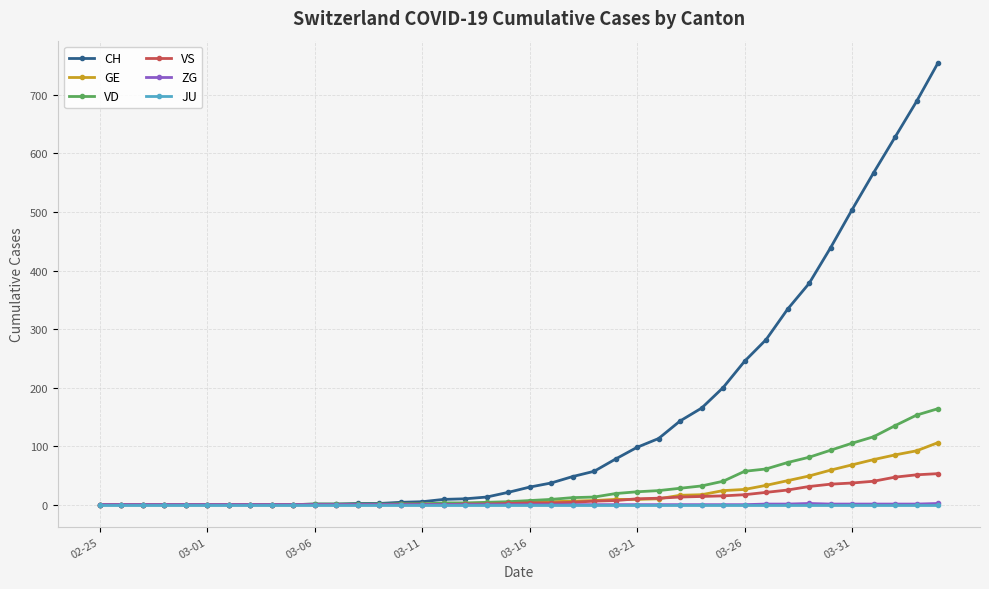

Which series has the widest spread of values?

CH